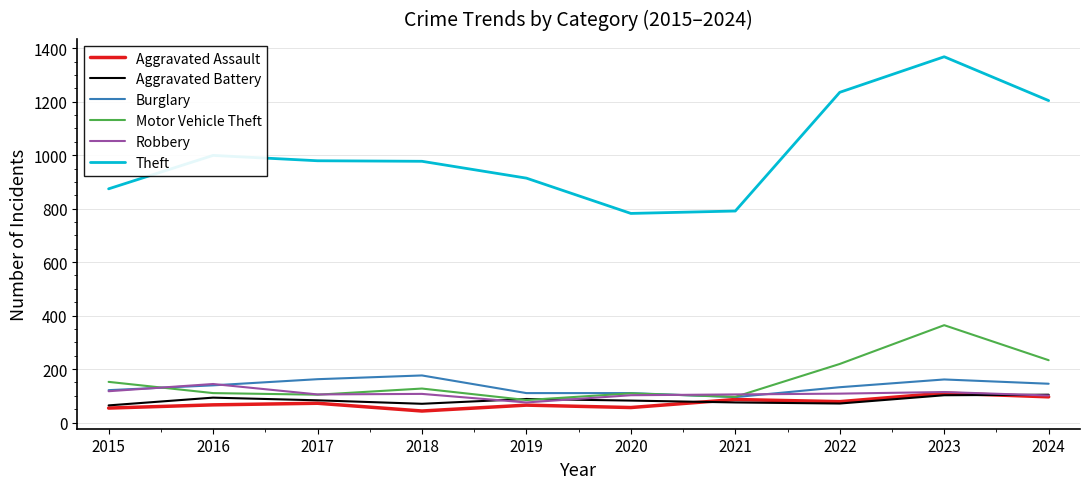

Read the Aggravated Assault value at 2015.

54